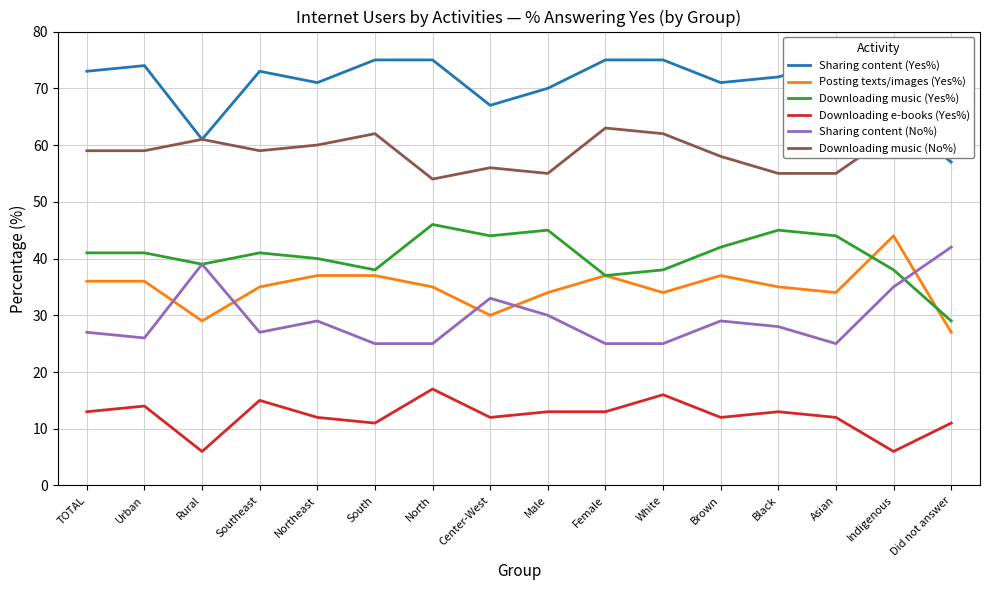

Reading left to right, what are all the values shown in this chart?

Sharing content (Yes%): 73	74	61	73	71	75	75	67	70	75	75	71	72	75	65	57
Posting texts/images (Yes%): 36	36	29	35	37	37	35	30	34	37	34	37	35	34	44	27
Downloading music (Yes%): 41	41	39	41	40	38	46	44	45	37	38	42	45	44	38	29
Downloading e-books (Yes%): 13	14	6	15	12	11	17	12	13	13	16	12	13	12	6	11
Sharing content (No%): 27	26	39	27	29	25	25	33	30	25	25	29	28	25	35	42
Downloading music (No%): 59	59	61	59	60	62	54	56	55	63	62	58	55	55	62	70